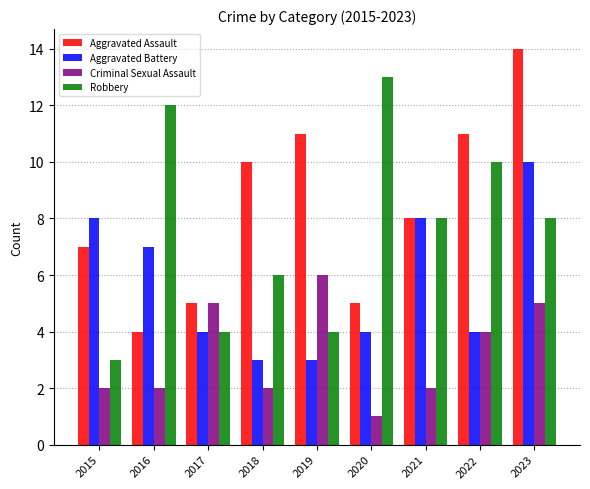

At which label does Criminal Sexual Assault reach its minimum?

2020